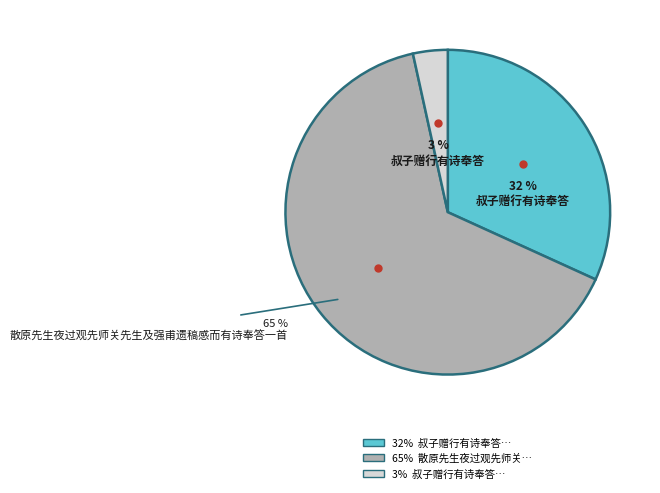

To the nearest percent, what is the average slice percentage?

33%